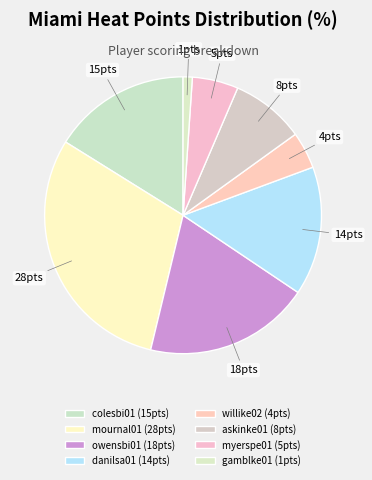

Does askinke01 represent more than half of the total?

No